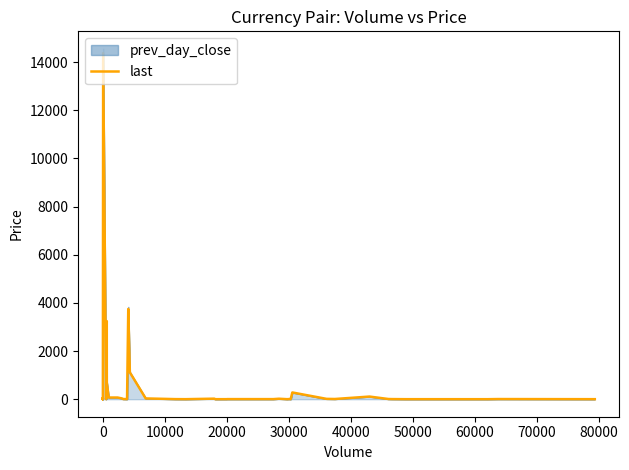

What is the average value?

600.5